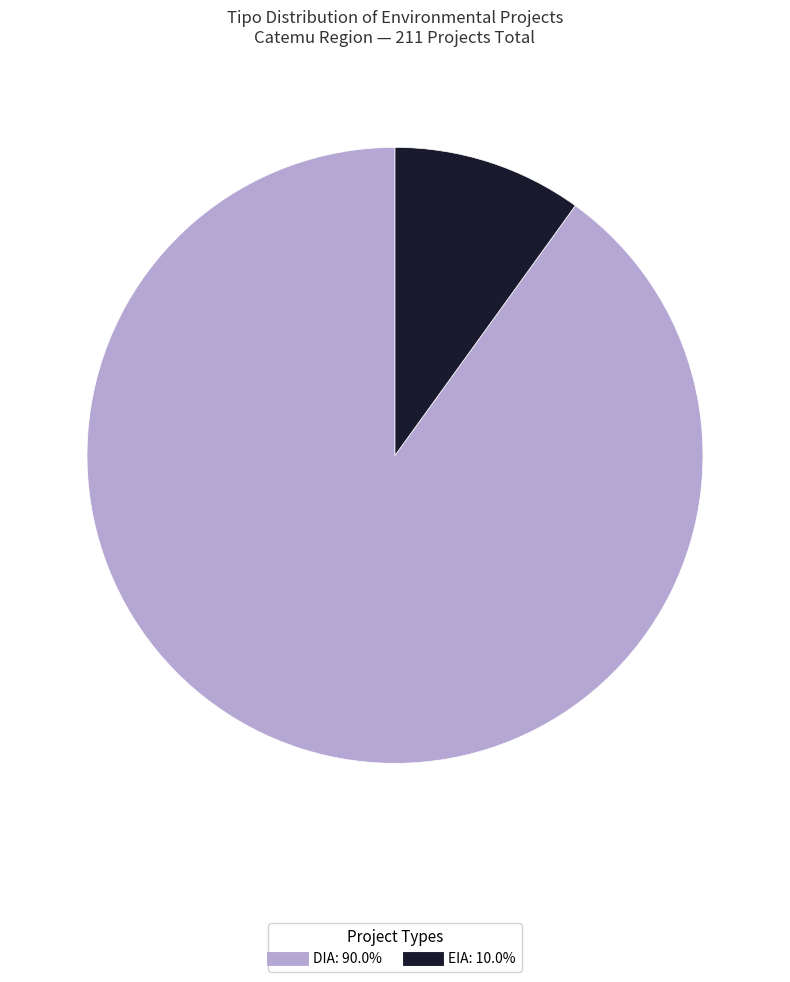

Which has a higher value, DIA or EIA?

DIA